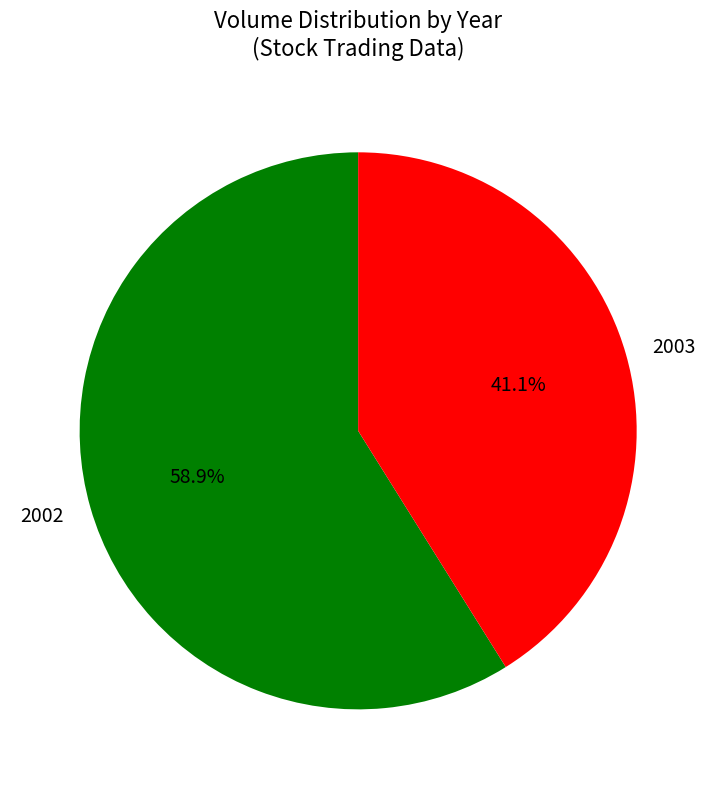

Which slice is the largest?

2002